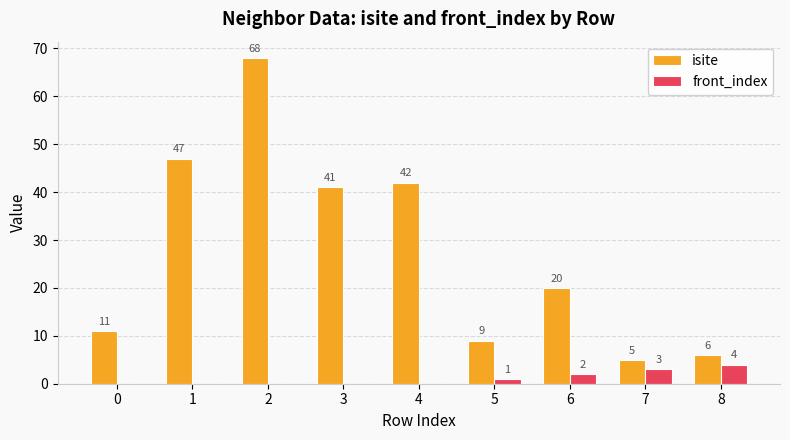

What are all the series names shown in the legend?

isite, front_index